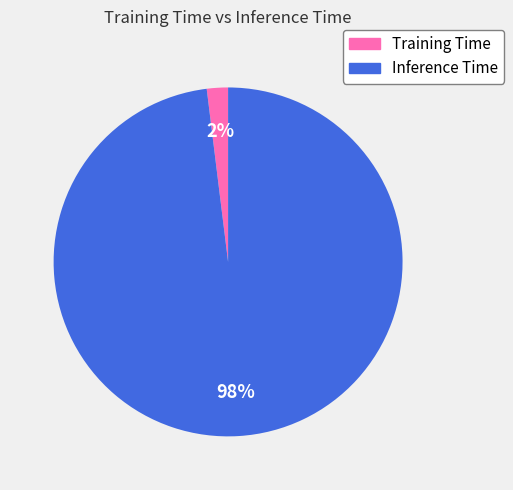

Which slice is the smallest?

Training Time